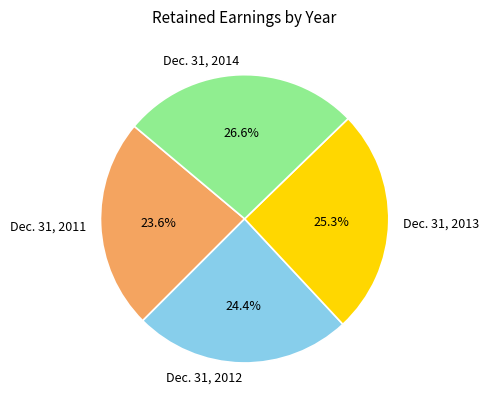

Does any single category account for the majority?

No